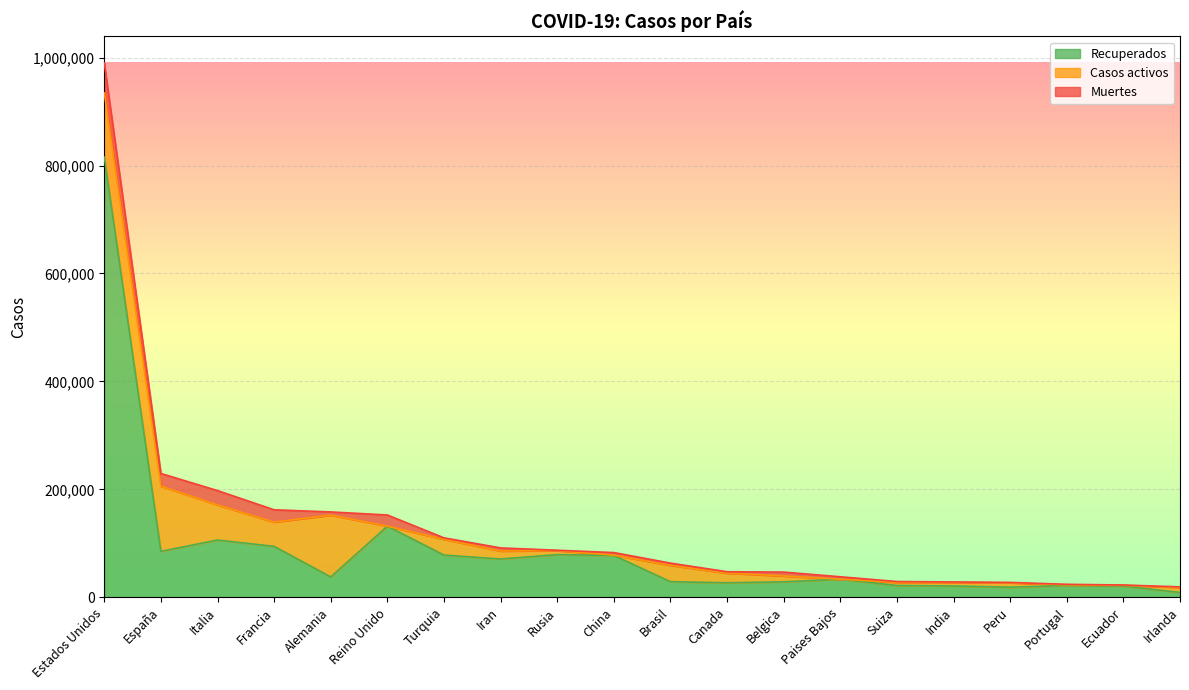

What is the value of the Casos activos point at the 13th from the left?

10878